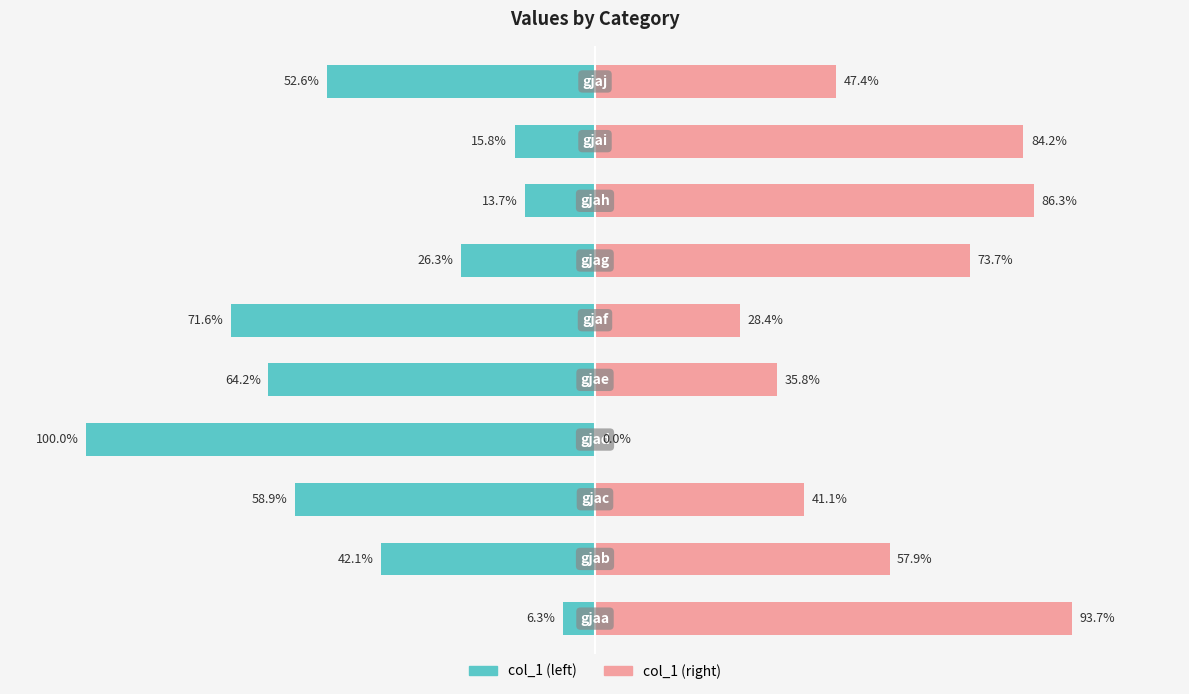

Reading left to right, extract all data points from this chart.

col_1 (left): -6.3	-42.1	-58.9	-100.0	-64.2	-71.6	-26.3	-13.7	-15.8	-52.6
col_1 (right): 93.7	57.9	41.1	0.0	35.8	28.4	73.7	86.3	84.2	47.4